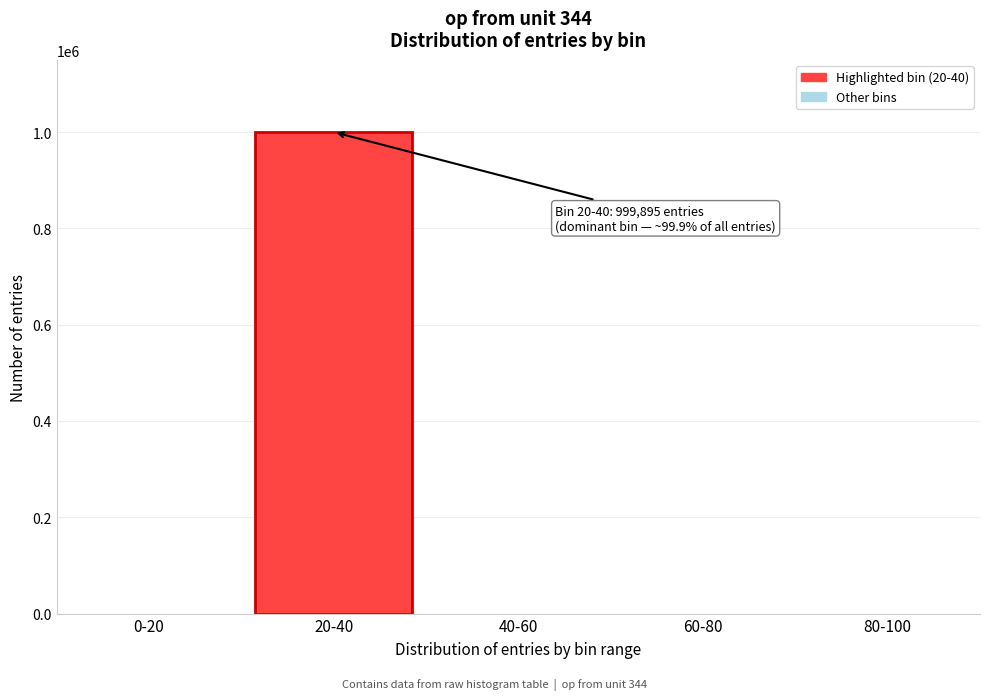

Which category has the highest value across all series?

20-40